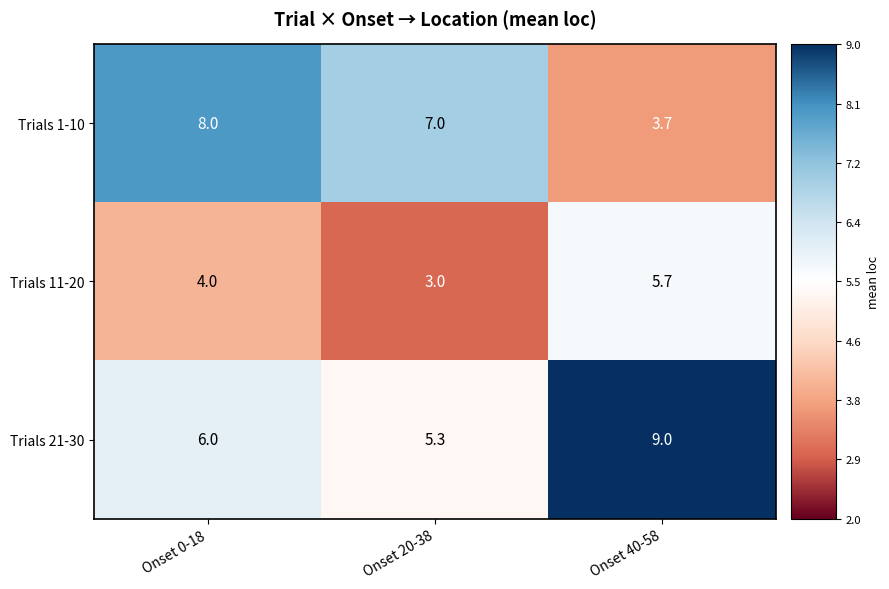

What is the total value across all series at Onset 40-58?

18.4